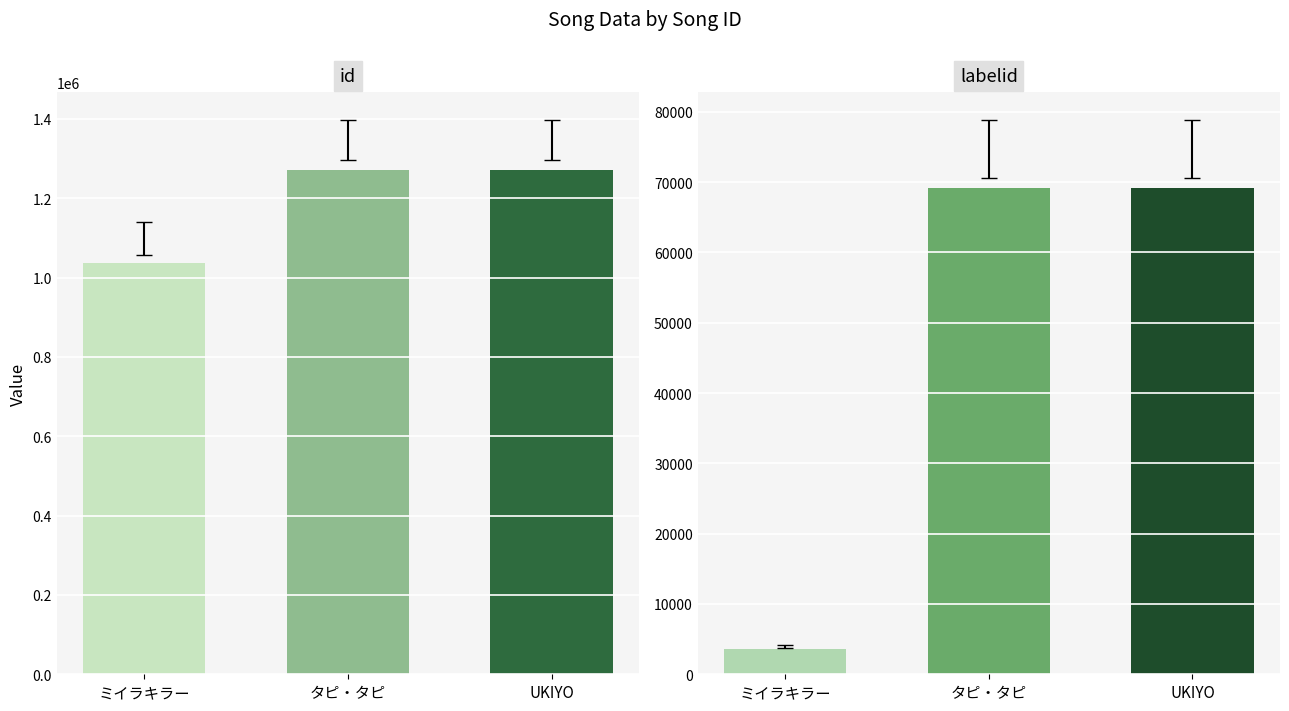

What are all the series names shown in the legend?

id, labelid